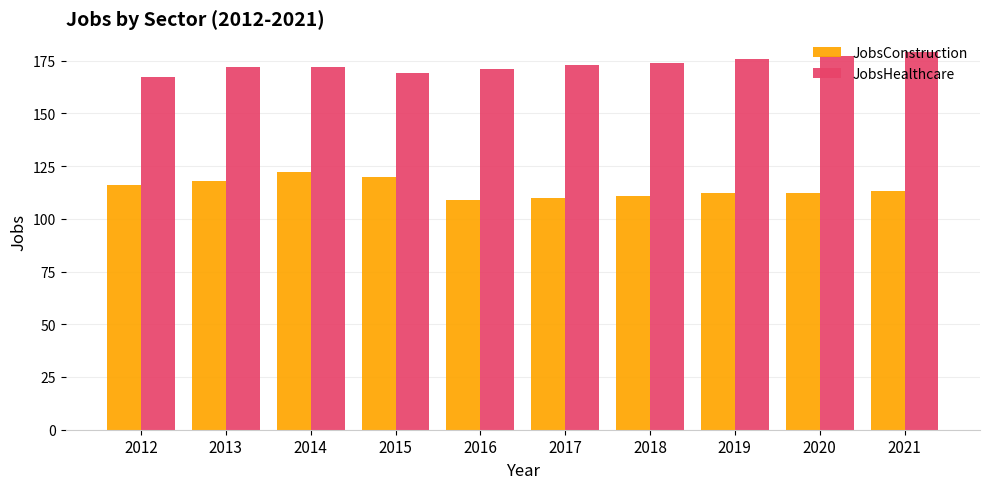

At how many categories does at least one series exceed 136?

10